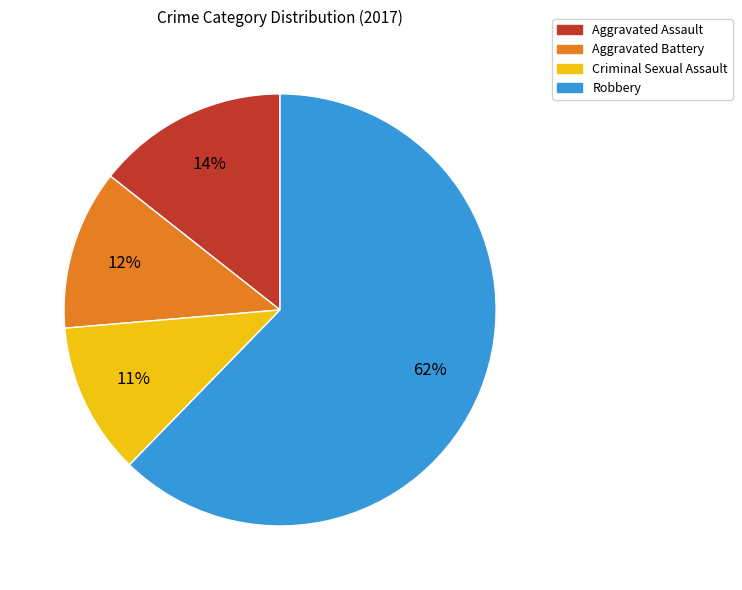

Count the number of slices in the pie.

4